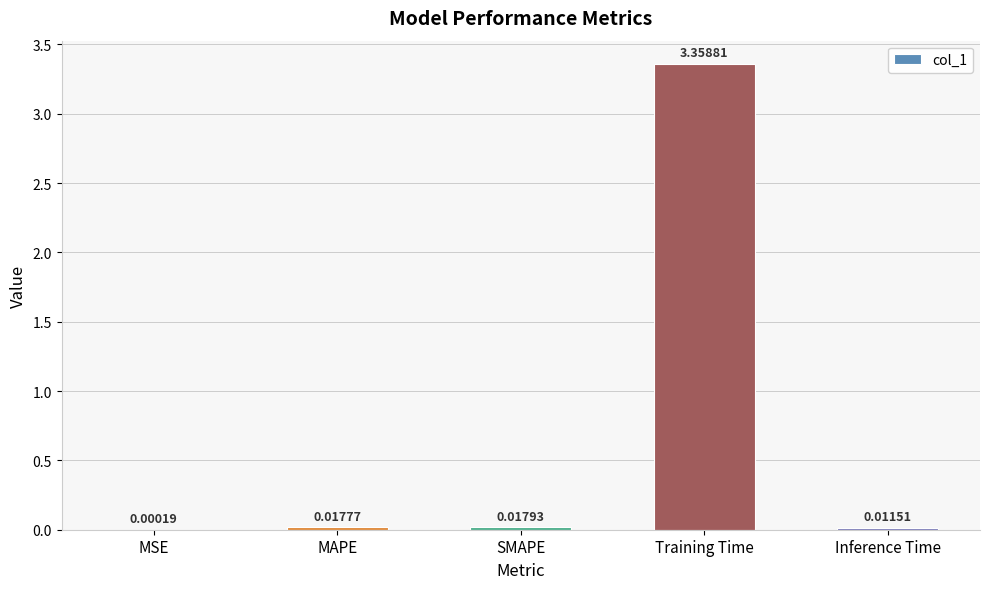

Where is the data nearest to the value 1?

SMAPE